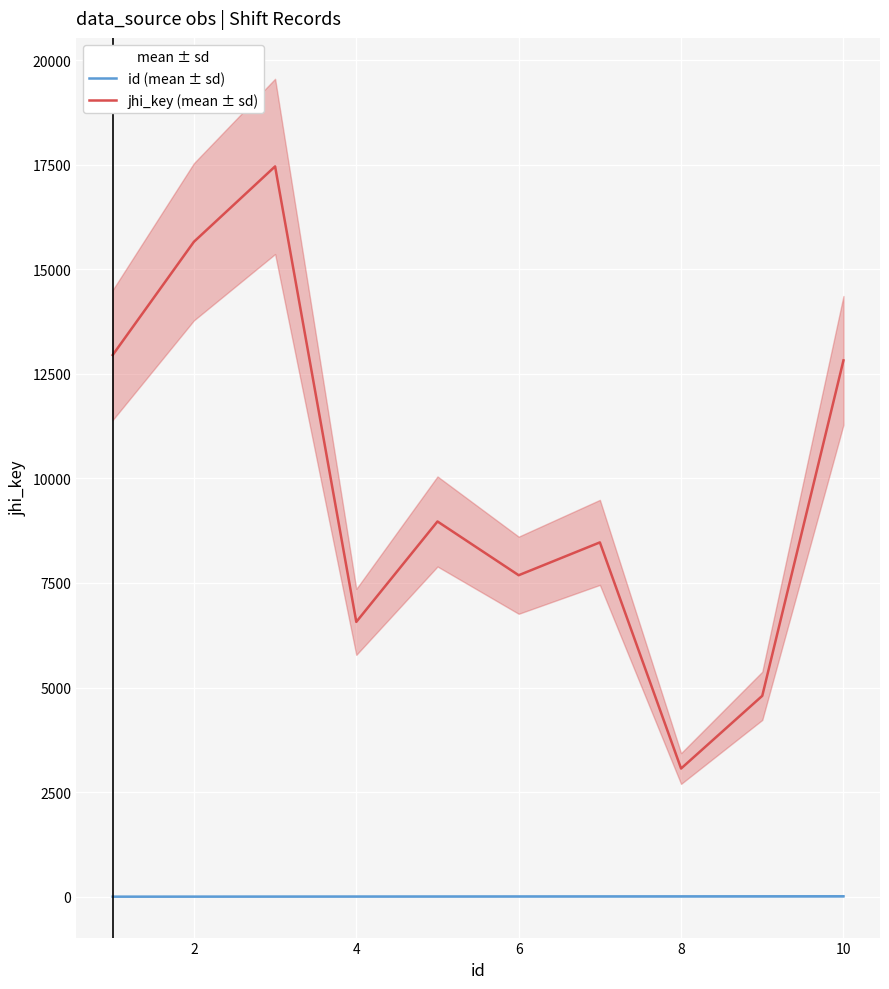

In jhi_key (mean ± sd), how many points are higher than both neighbors (excluding endpoints)?

3